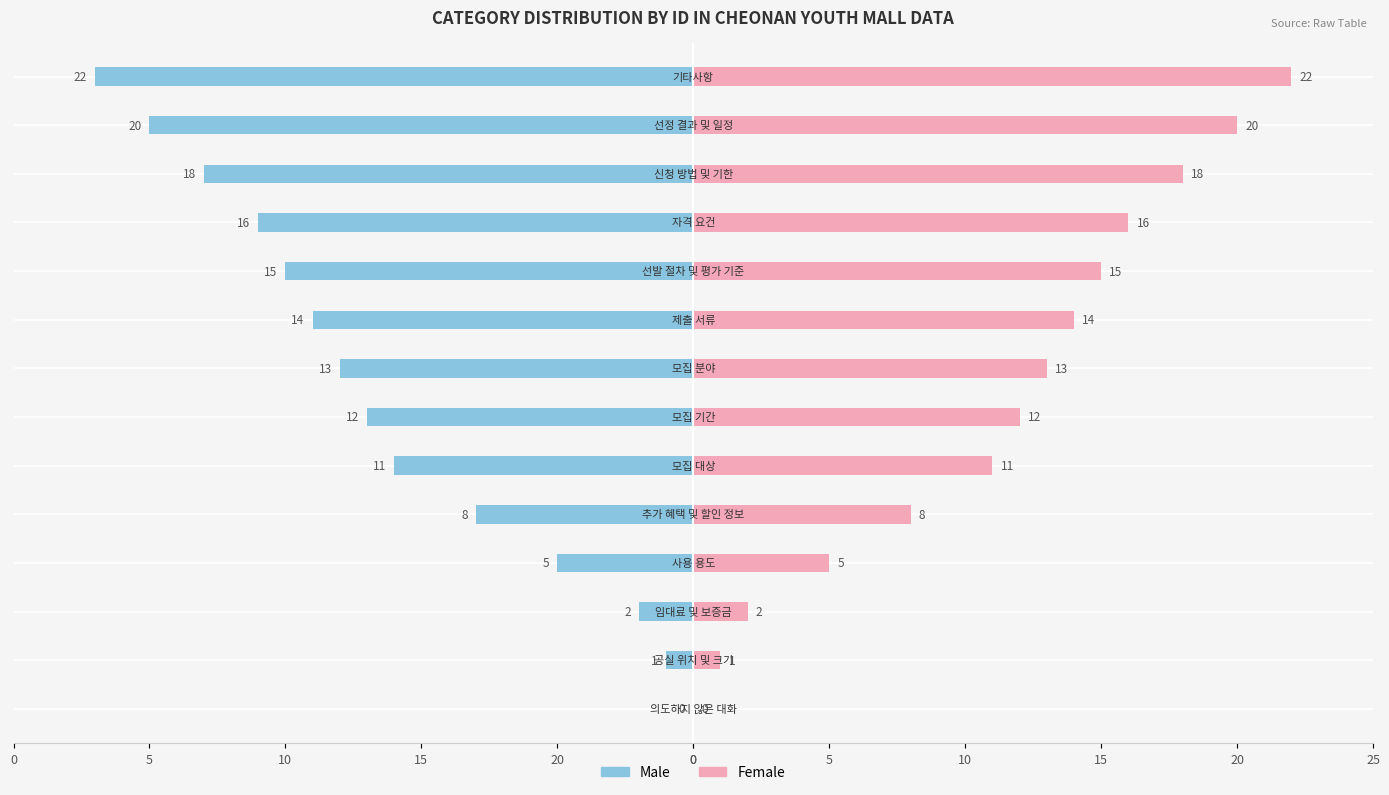

Are the bars horizontal?

Yes